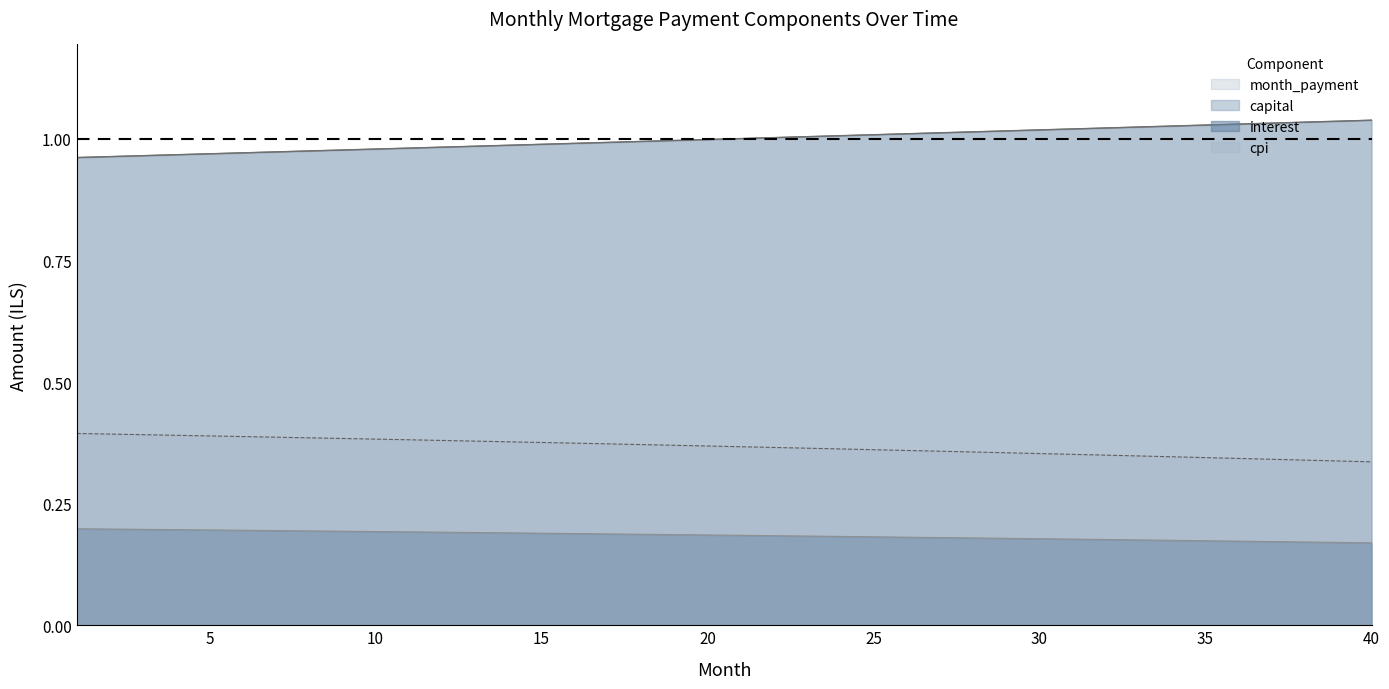

Does the chart display data point markers on the line(s)?

No